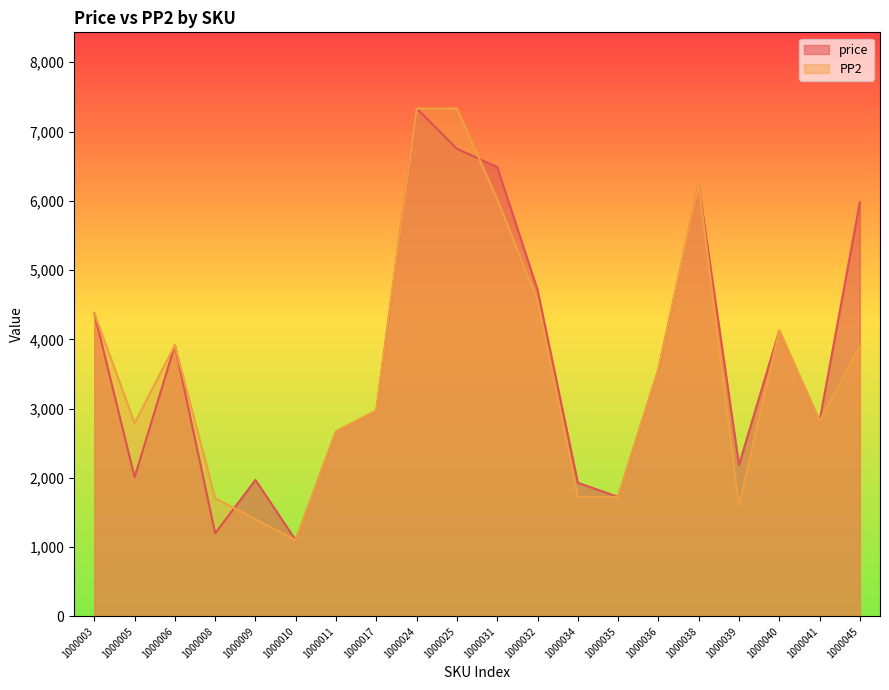

Where is the first local maximum for price?

1000006